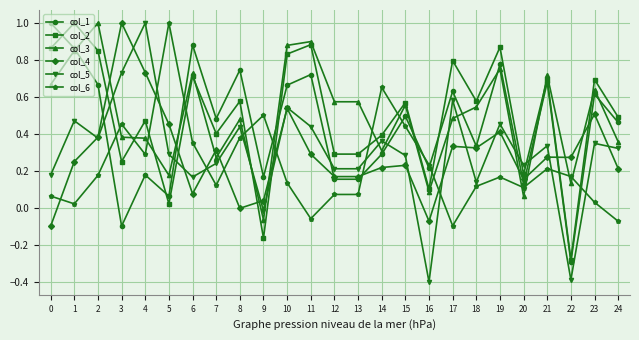

Is the value of col_3 at 5 greater than the value of col_4 at 10?

No